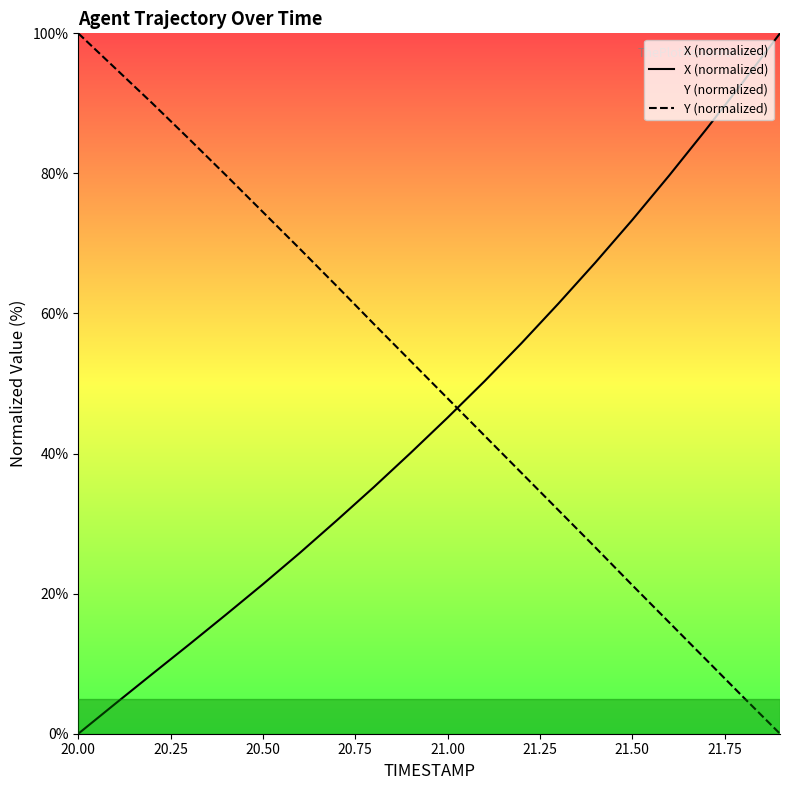

Which series has the largest total across all categories?

Y (normalized)